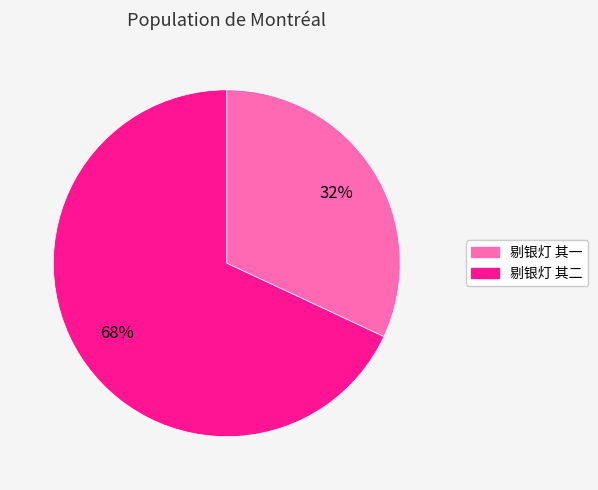

Do 剔银灯 其一 and 剔银灯 其二 together represent more than half of the pie?

Yes